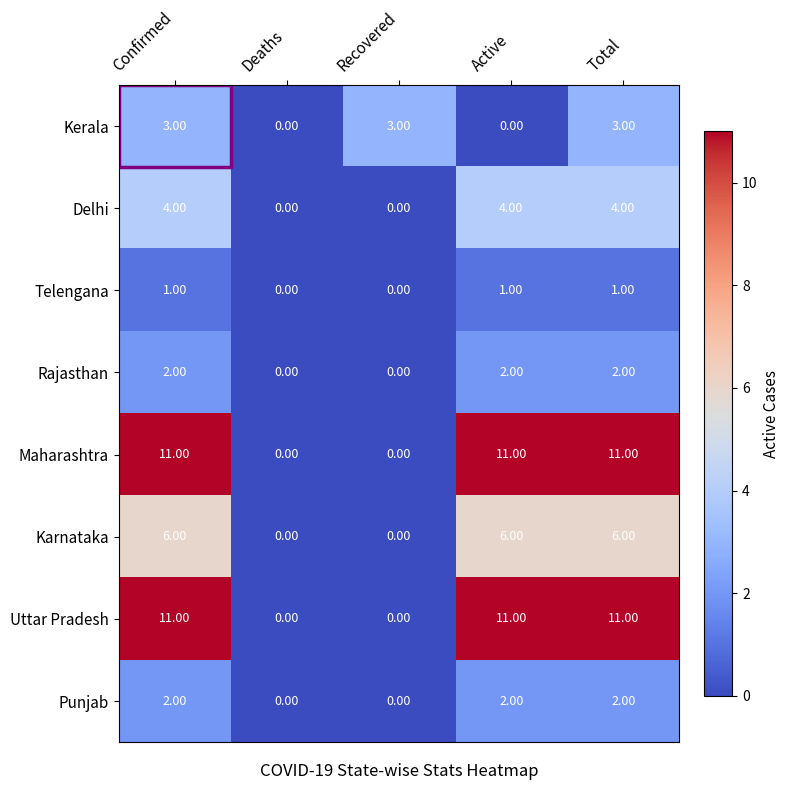

The value of Maharashtra at Active is 11. True or false?

True